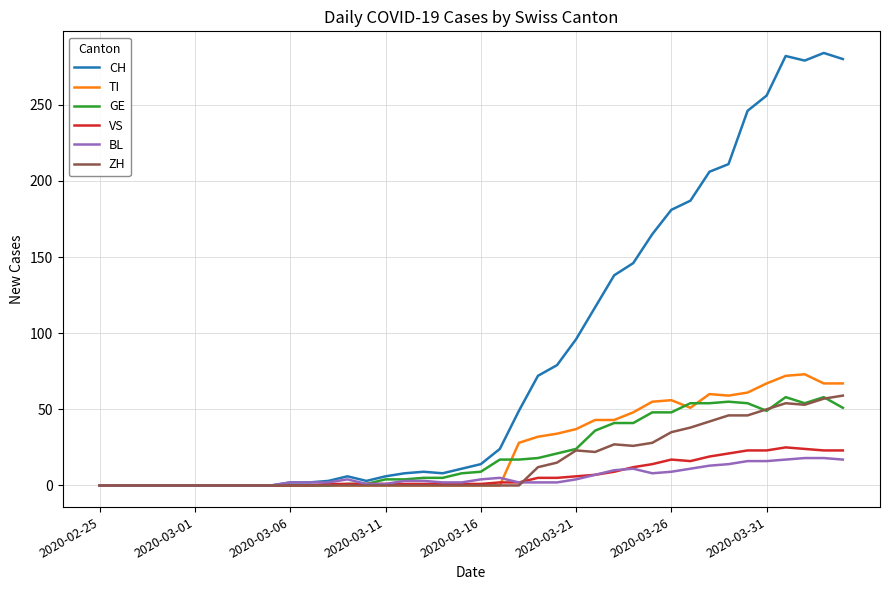

Which series has the largest total across all categories?

CH